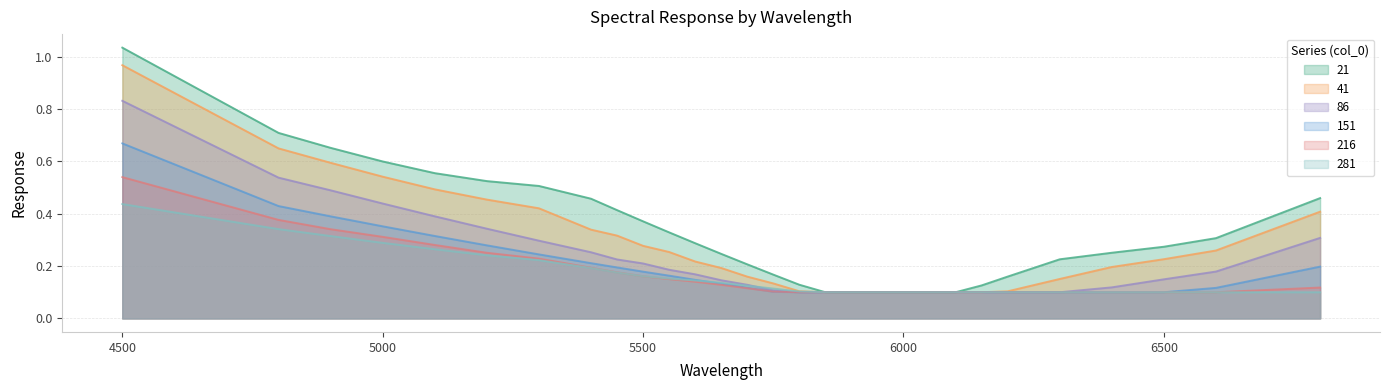

Does the chart display data point markers on the line(s)?

No